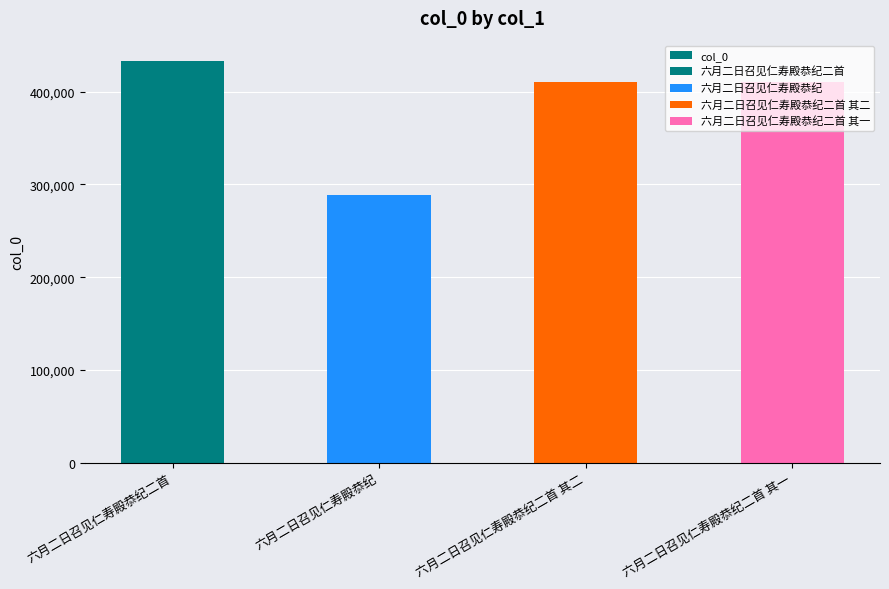

The value at 六月二日召见仁寿殿恭纪二首 其二 is 410178. True or false?

True